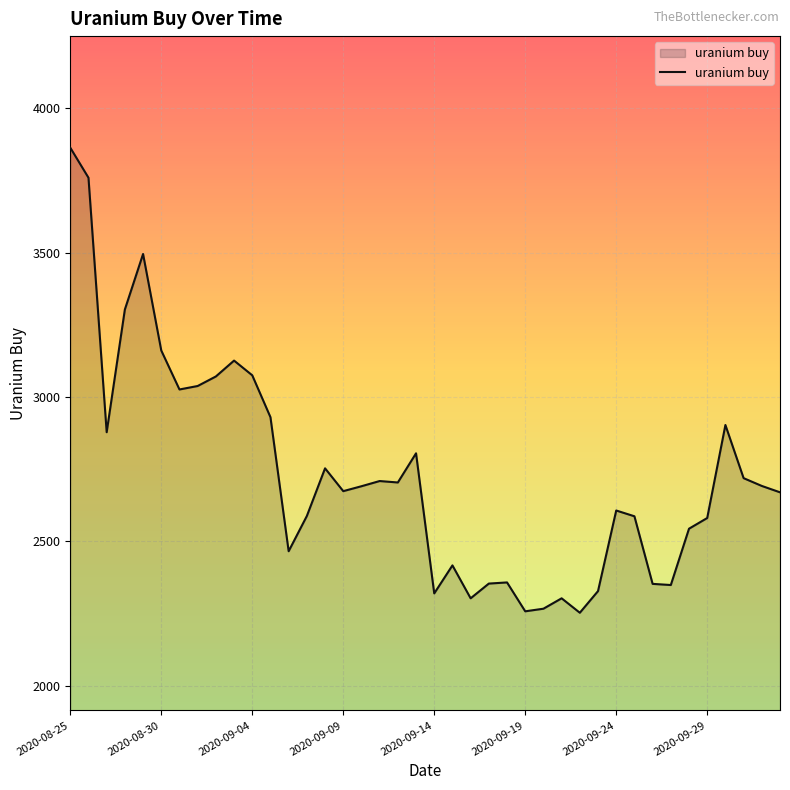

What is the difference between the maximum and minimum values?

1610